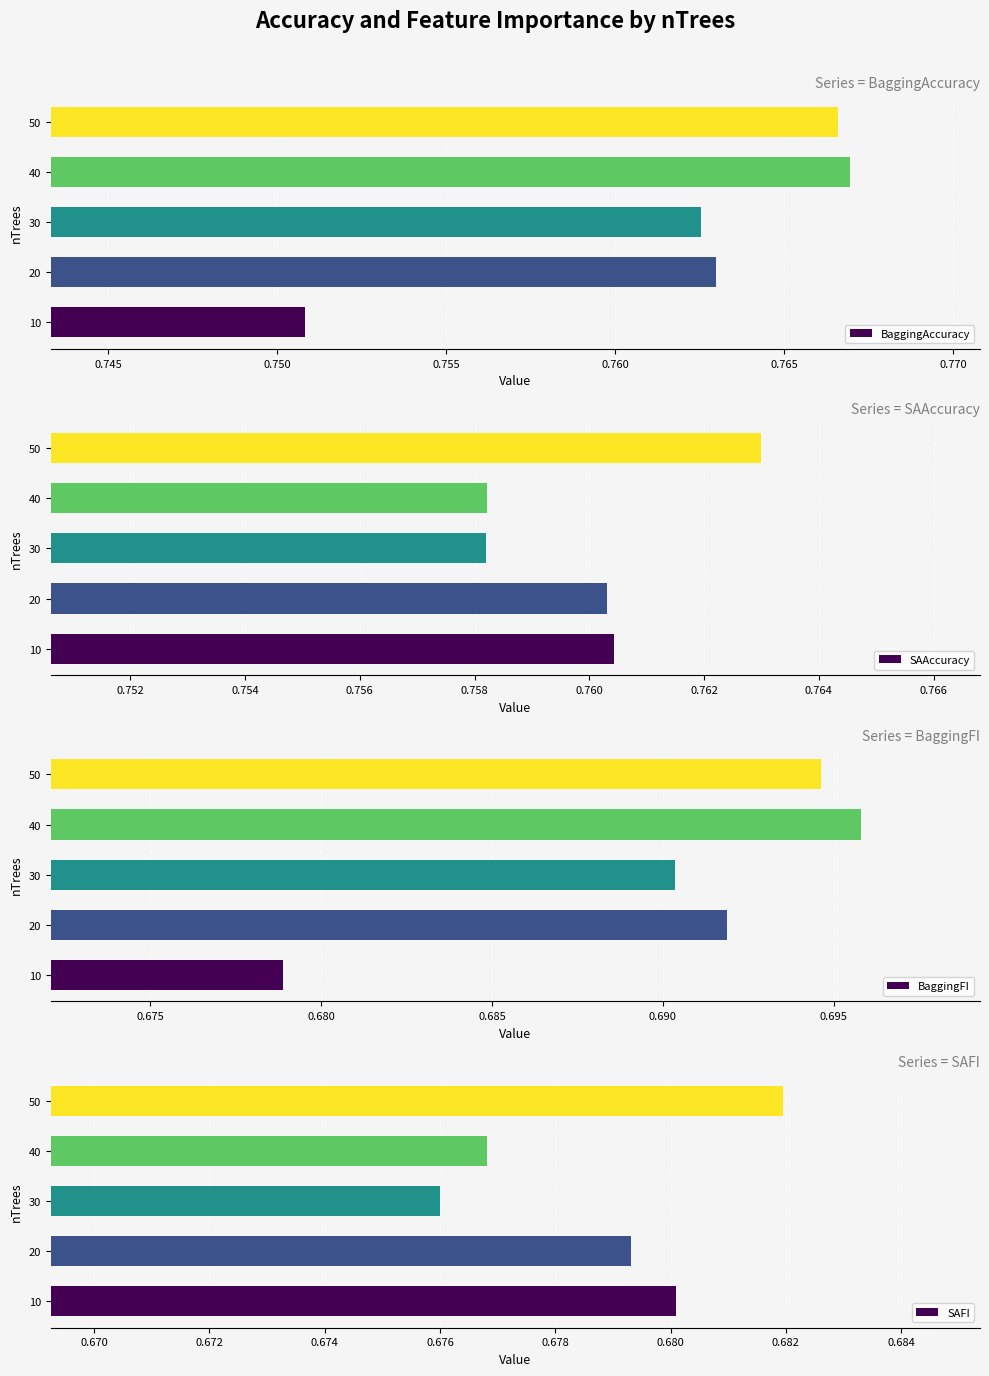

What are all the series names shown in the legend?

BaggingAccuracy, SAAccuracy, BaggingFI, SAFI